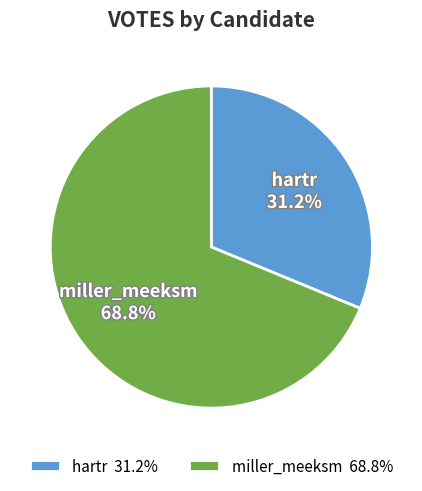

How many segments does this pie chart have?

2